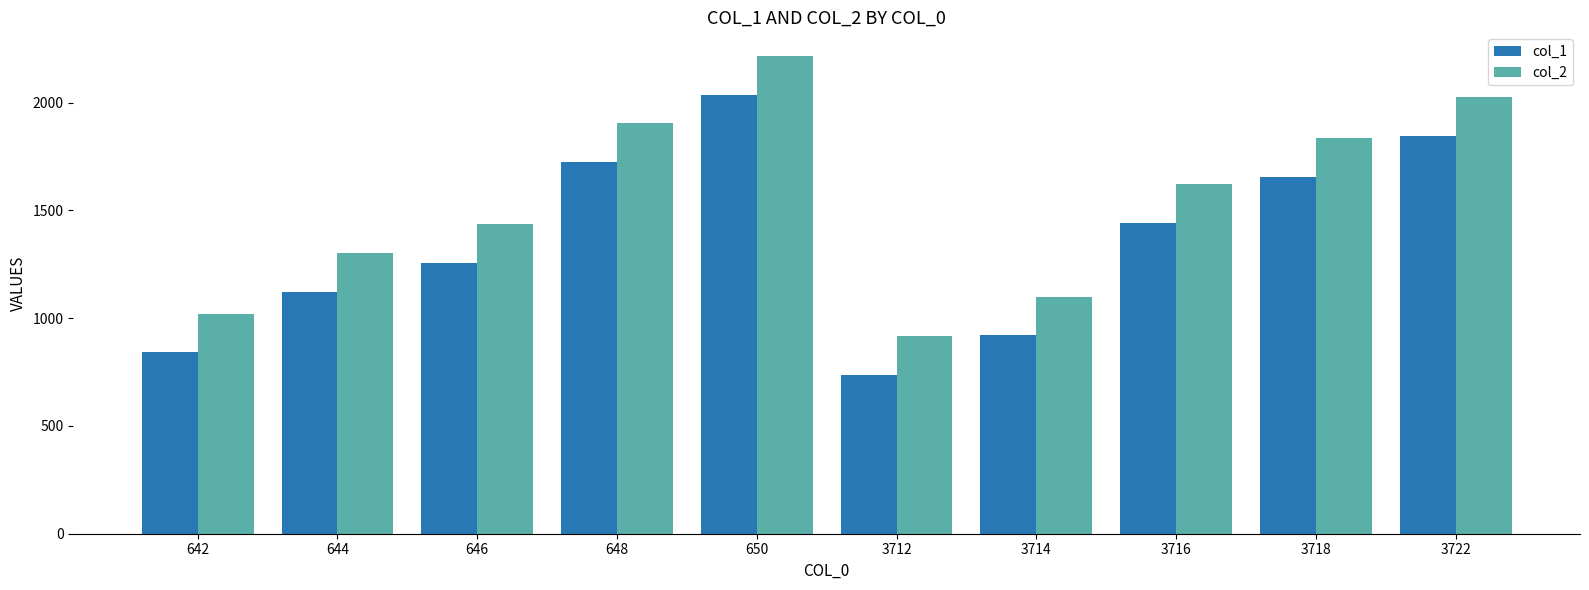

Where does the col_2 series first go above 1620?

648